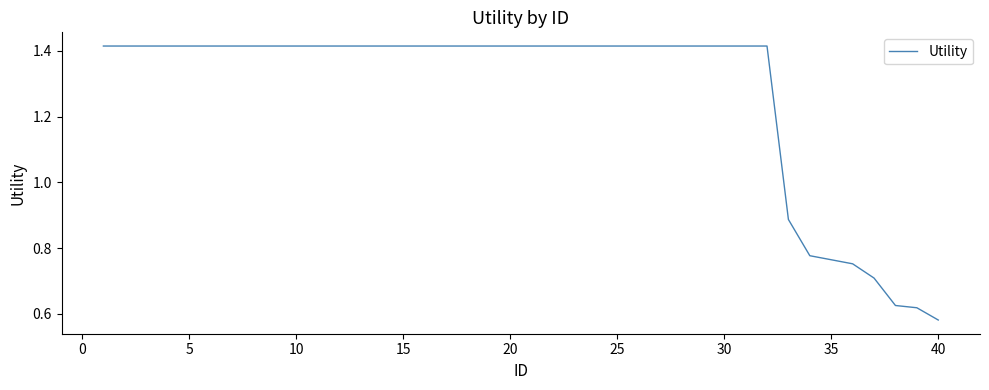

How many lines are shown in the chart?

1